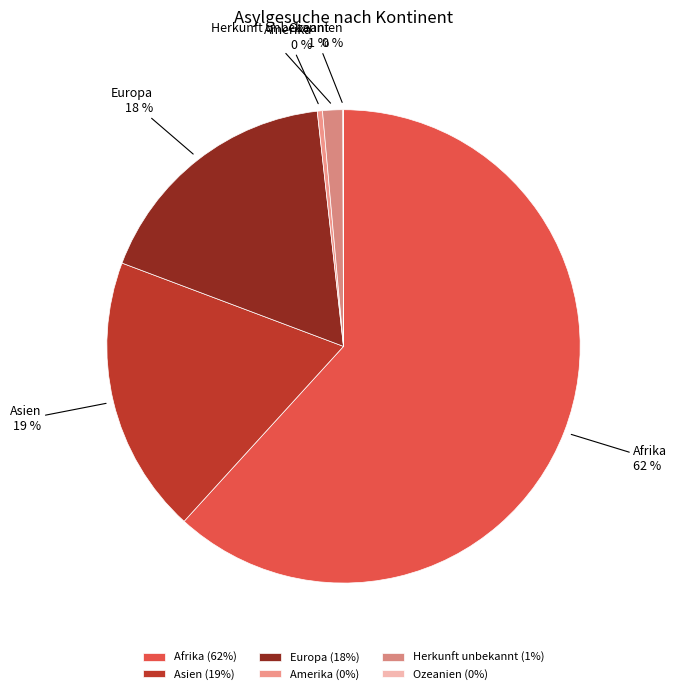

The Amerika slice represents 0% of the pie. True or false?

True